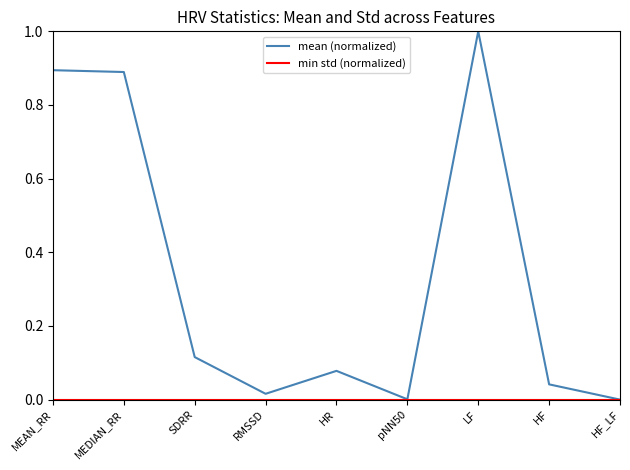

Reading left to right, transcribe all the data shown in this chart.

MEAN_RR=0.9	MEDIAN_RR=0.9	SDRR=0.1	RMSSD=0.0	HR=0.1	pNN50=0.0	LF=1.0	HF=0.0	HF_LF=0.0